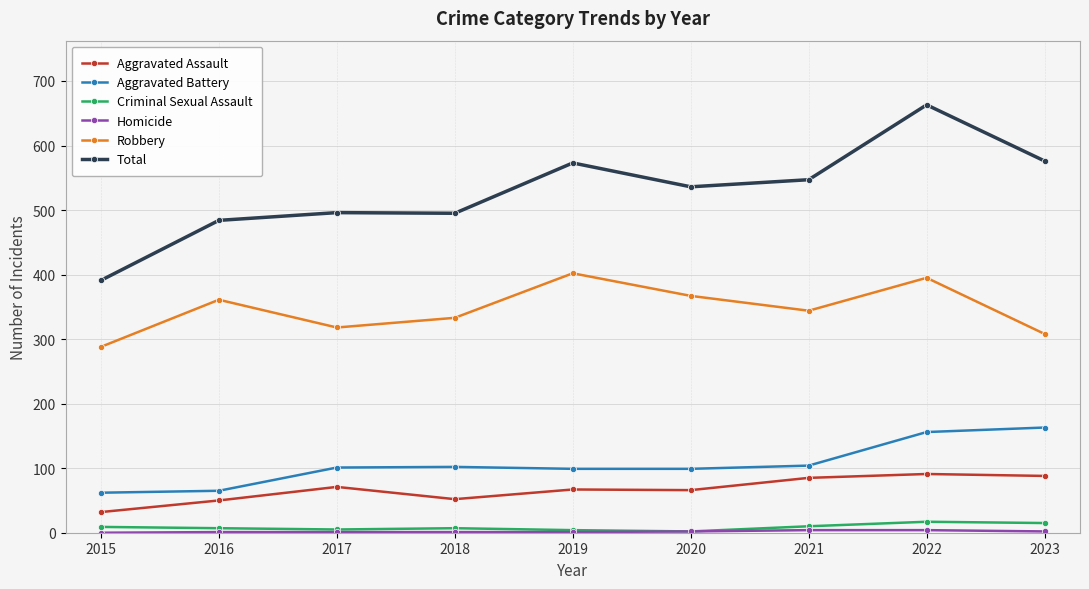

How many distinct data groups are displayed?

6